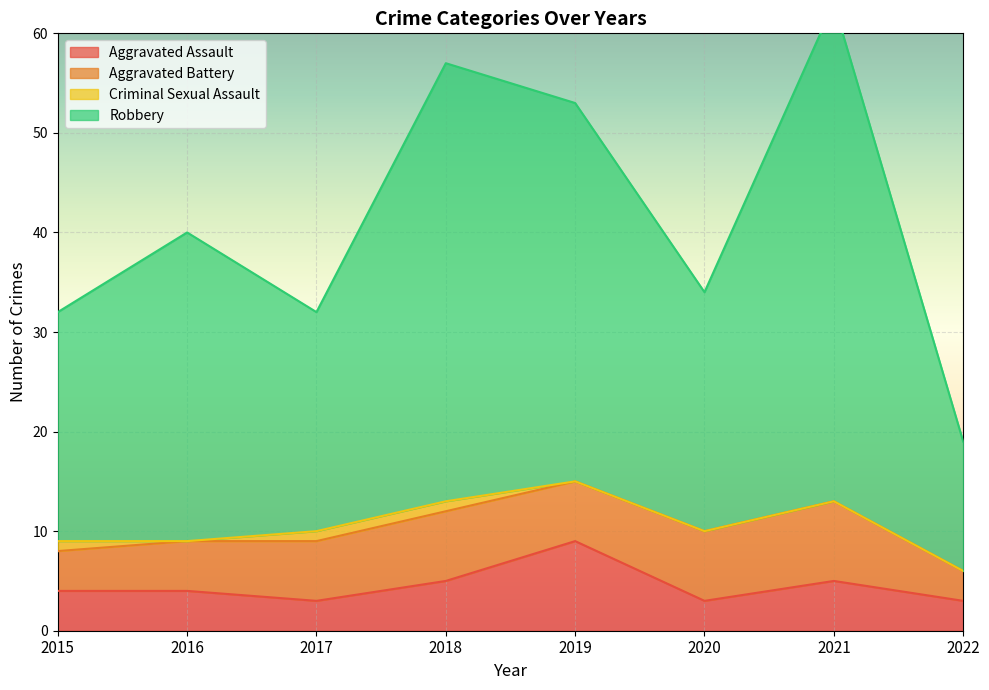

The value of Aggravated Assault at 2021 is 5. True or false?

True